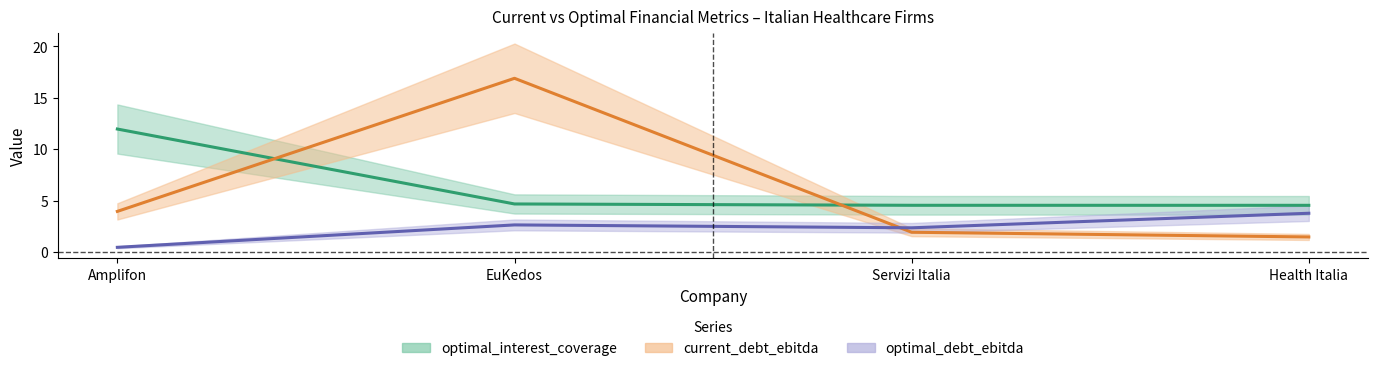

What is the label of the 2nd point from the left?

EuKedos